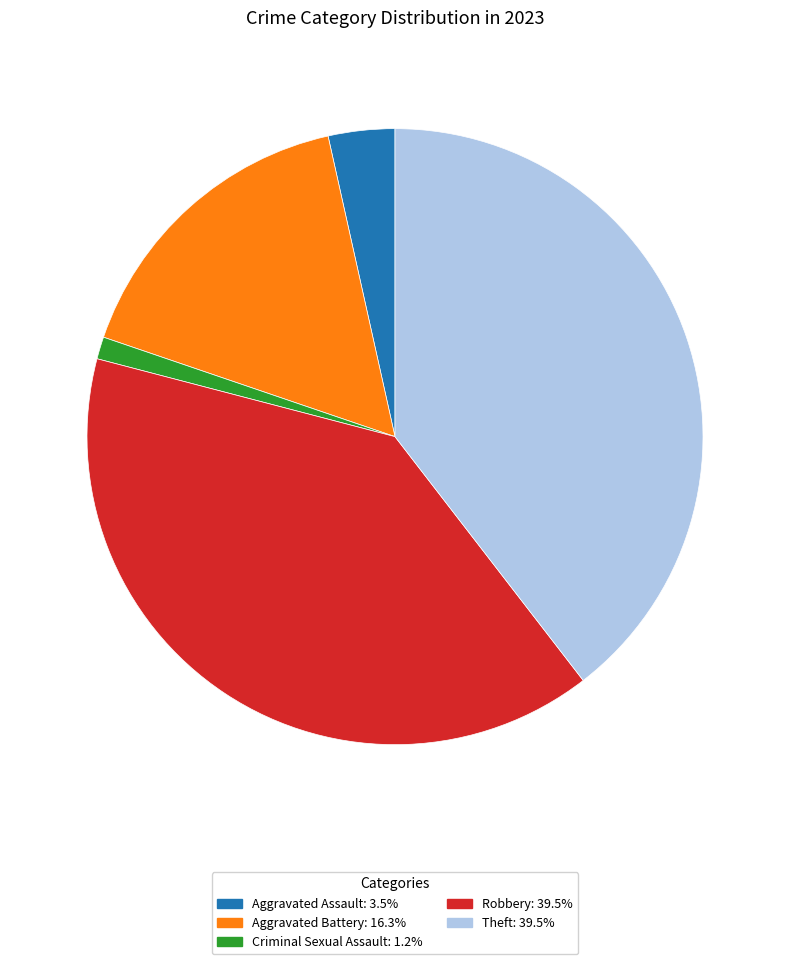

Is Theft the majority of the pie?

No